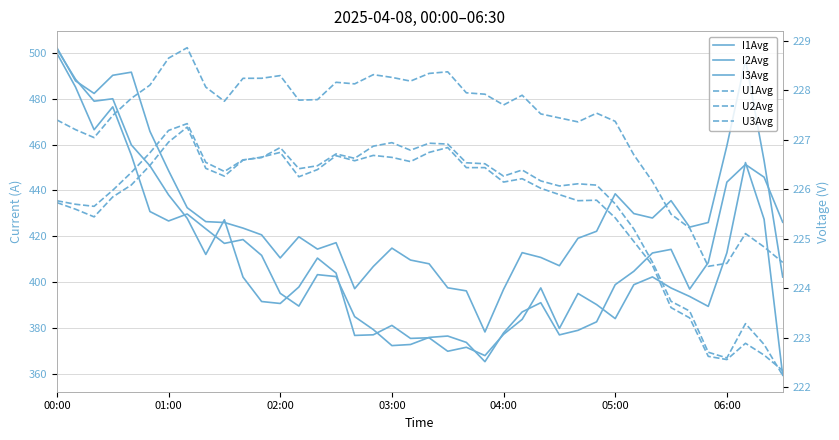

Which series changed the most between 19 and 38?

I2Avg